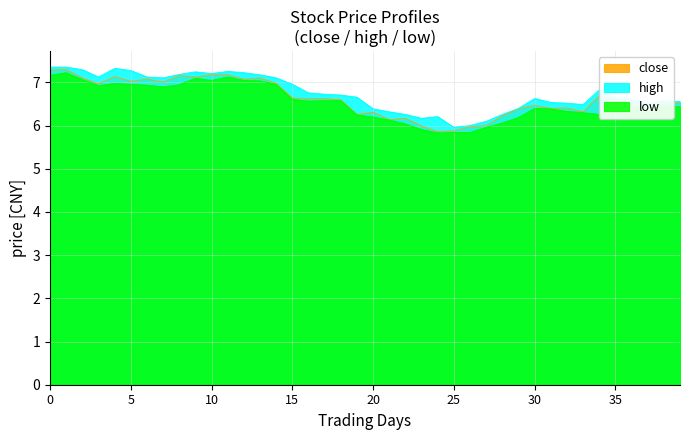

What are all the series names shown in the legend?

close, high, low